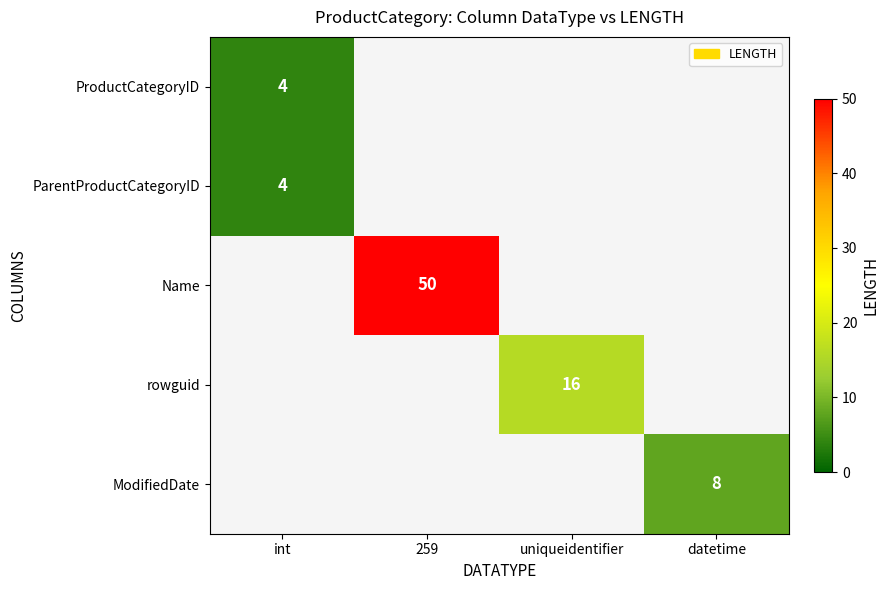

Is it true that ModifiedDate equals 3 at datetime?

False